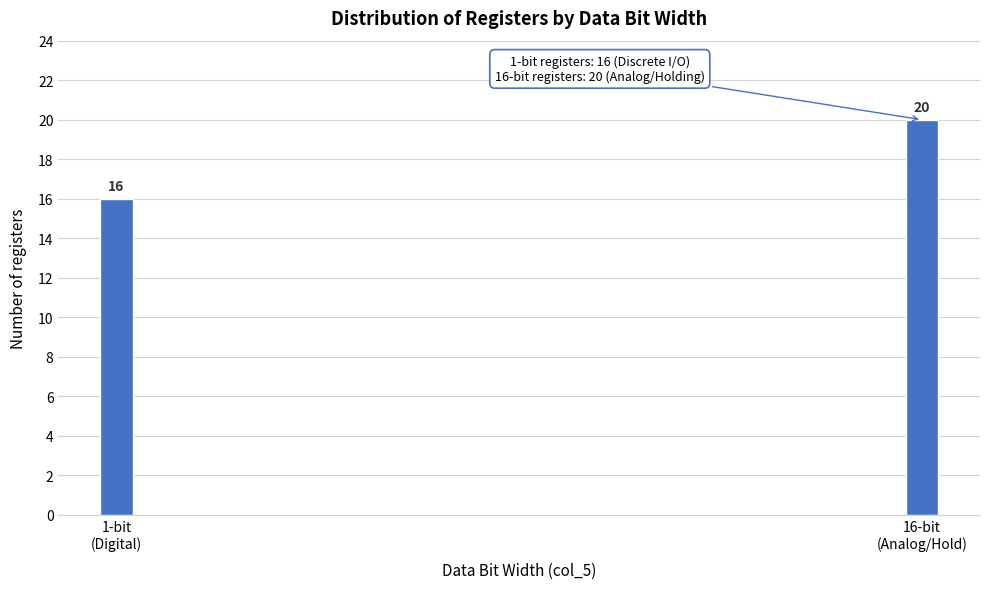

Reading right to left, extract all data points from this chart.

20	16